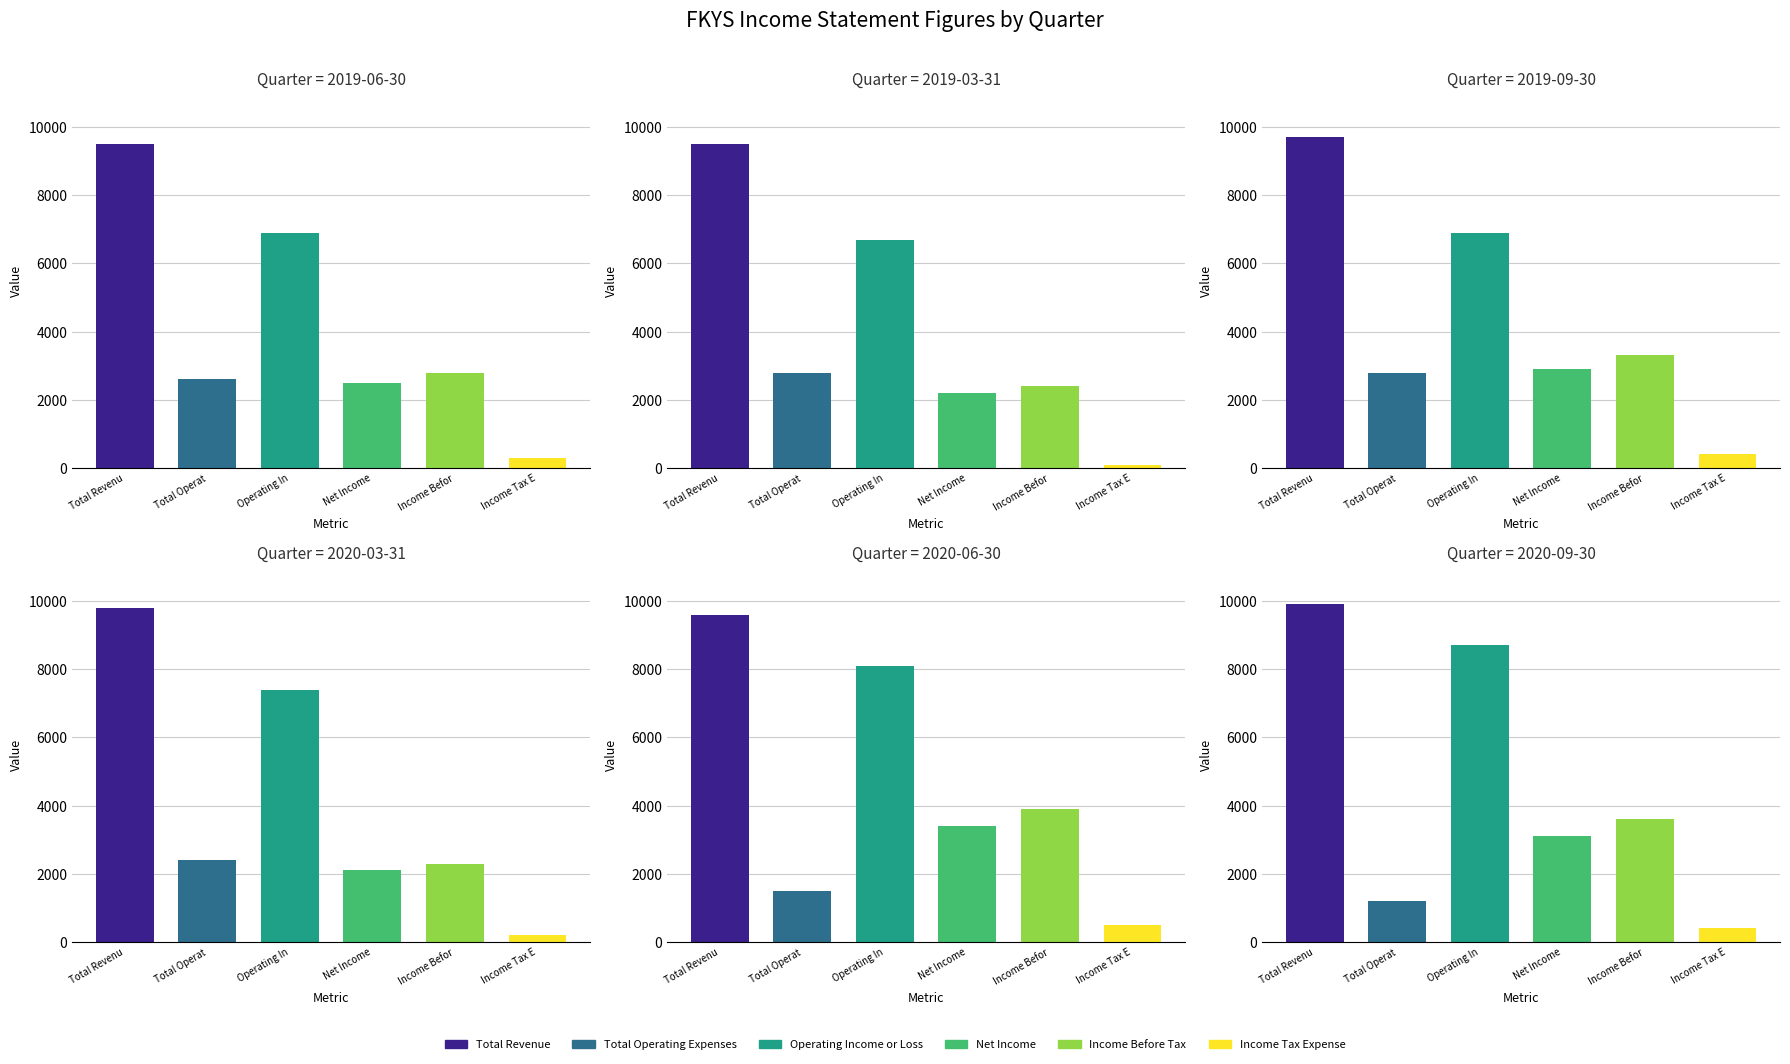

What is the maximum value for Net Income?

3400